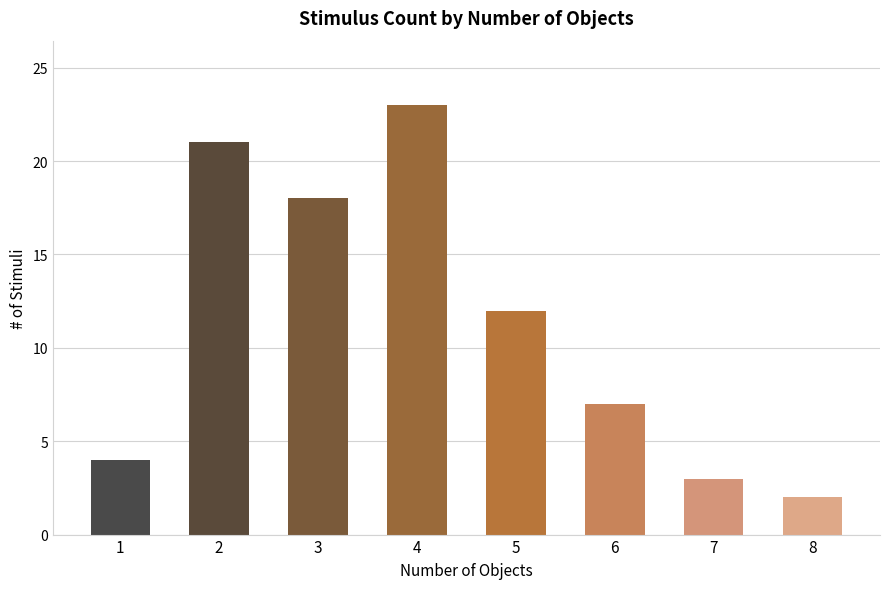

True or false: the data shows 1 at 7.

False